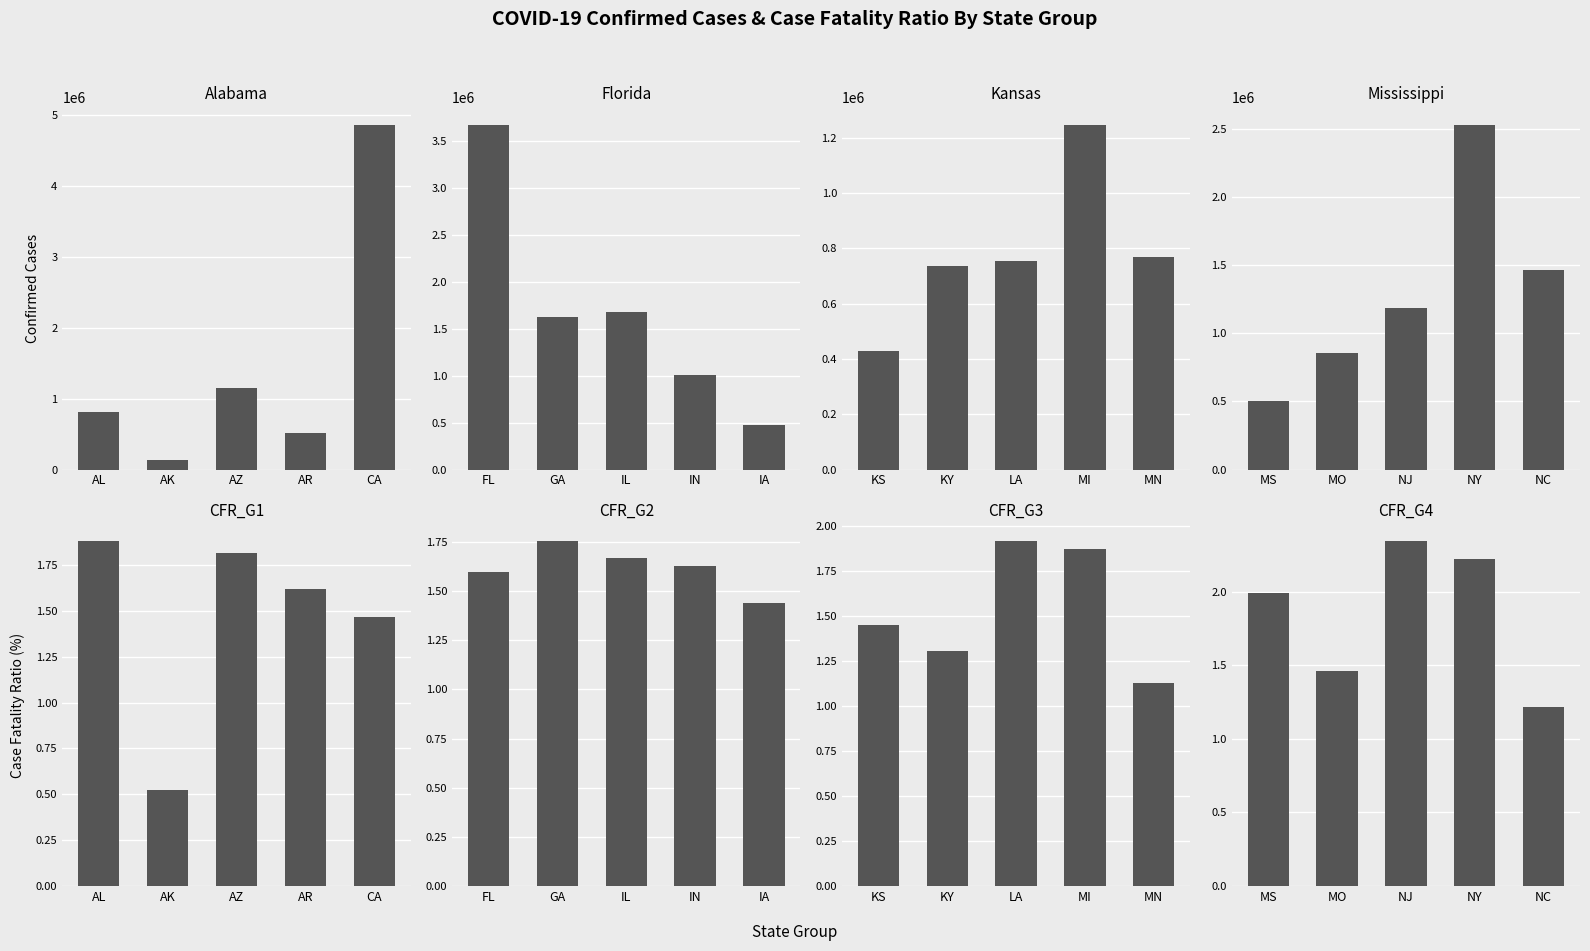

What is the maximum value shown in the chart?

4866187